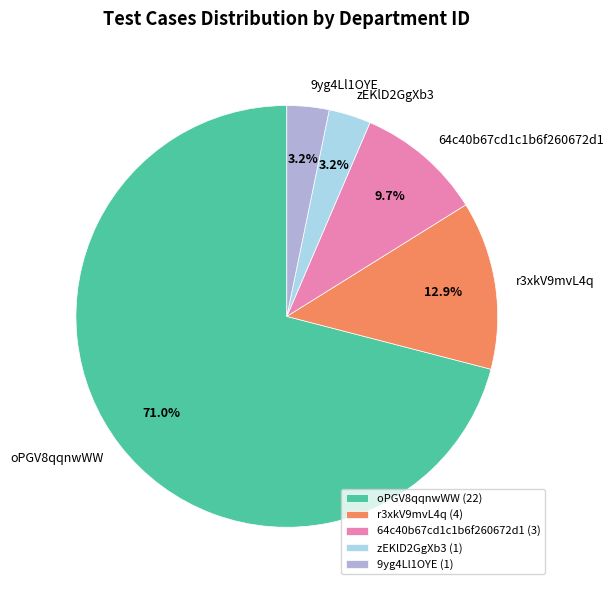

Which has a higher value, 64c40b67cd1c1b6f260672d1 or 9yg4Ll1OYE?

64c40b67cd1c1b6f260672d1